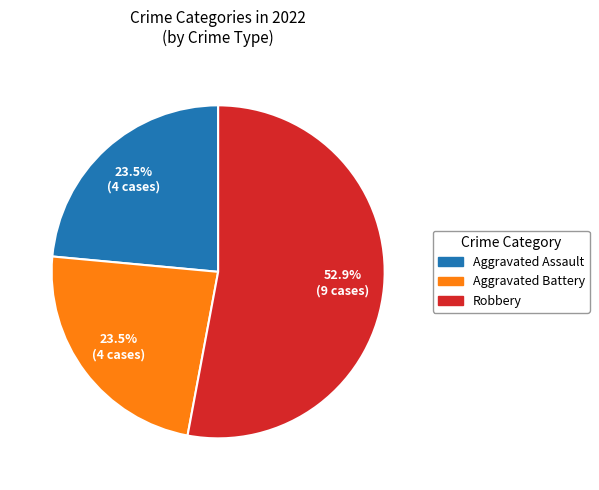

Does any single category account for the majority?

Yes